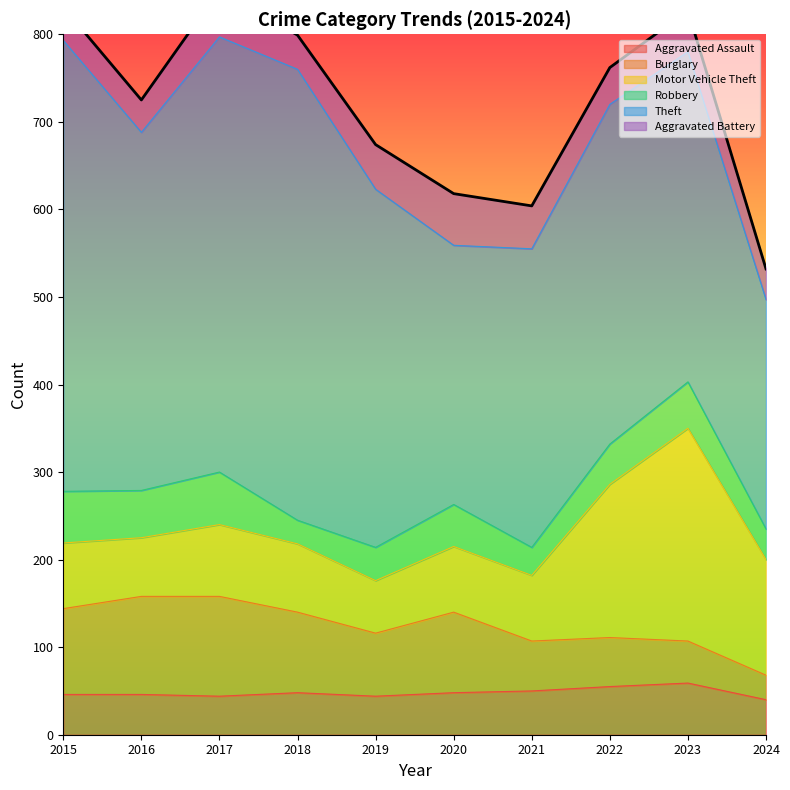

Reading left to right, list all the values displayed in this chart.

Aggravated Assault: 2015=46	2016=46	2017=44	2018=48	2019=44	2020=48	2021=50	2022=55	2023=59	2024=40
Burglary: 2015=98	2016=112	2017=114	2018=92	2019=72	2020=92	2021=57	2022=56	2023=48	2024=28
Motor Vehicle Theft: 2015=75	2016=67	2017=82	2018=78	2019=60	2020=75	2021=75	2022=175	2023=243	2024=132
Robbery: 2015=59	2016=54	2017=60	2018=27	2019=38	2020=48	2021=32	2022=46	2023=53	2024=35
Theft: 2015=515	2016=409	2017=497	2018=515	2019=409	2020=296	2021=341	2022=388	2023=377	2024=262
Aggravated Battery: 2015=38	2016=37	2017=54	2018=39	2019=51	2020=59	2021=49	2022=42	2023=47	2024=35